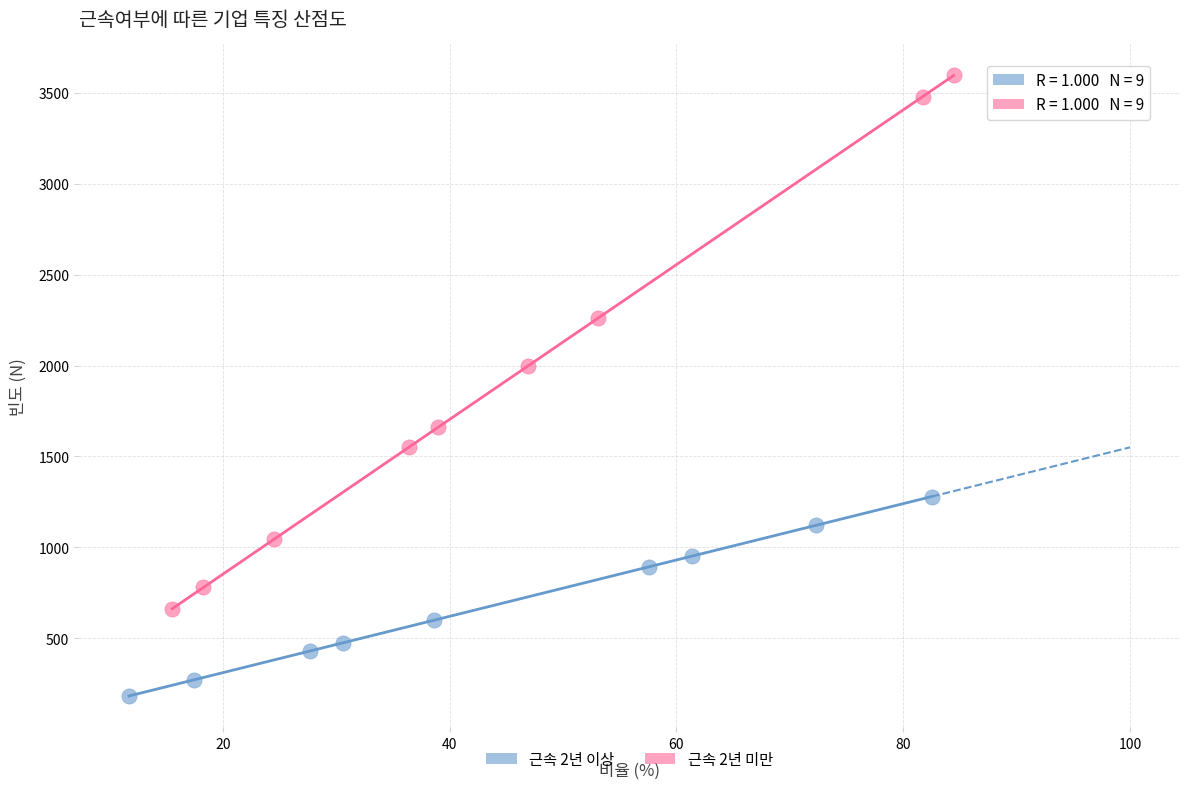

Which series has the largest Y range (max minus min)?

근속 2년 미만